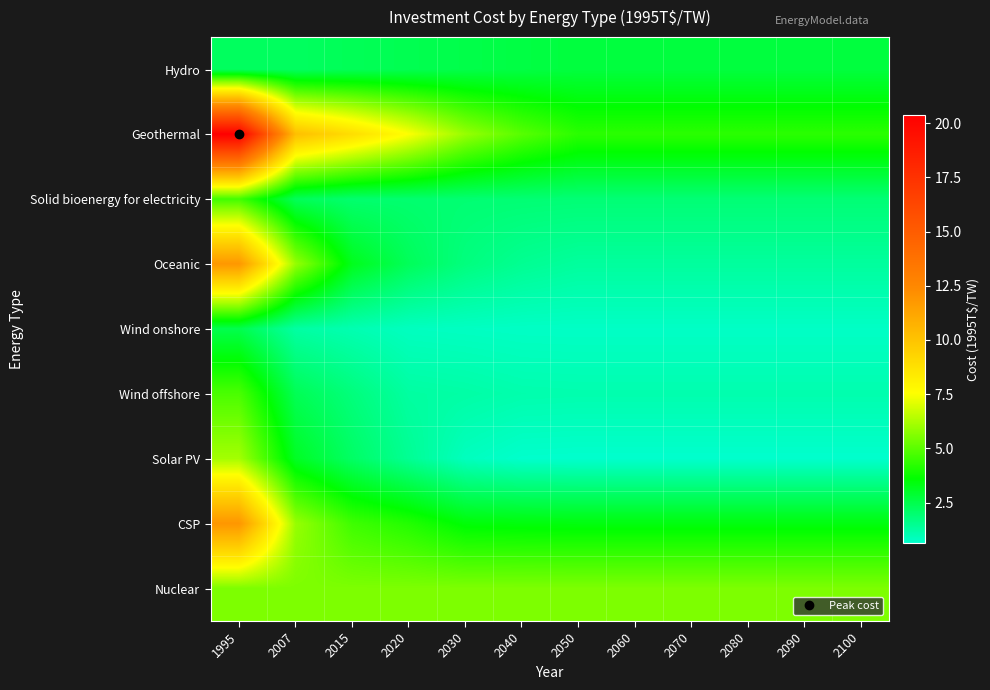

Which label corresponds to the smallest value in the chart?

2050